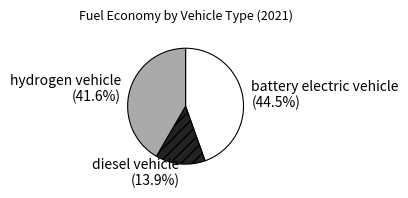

Combined, do battery electric vehicle and hydrogen vehicle account for over 50%?

Yes